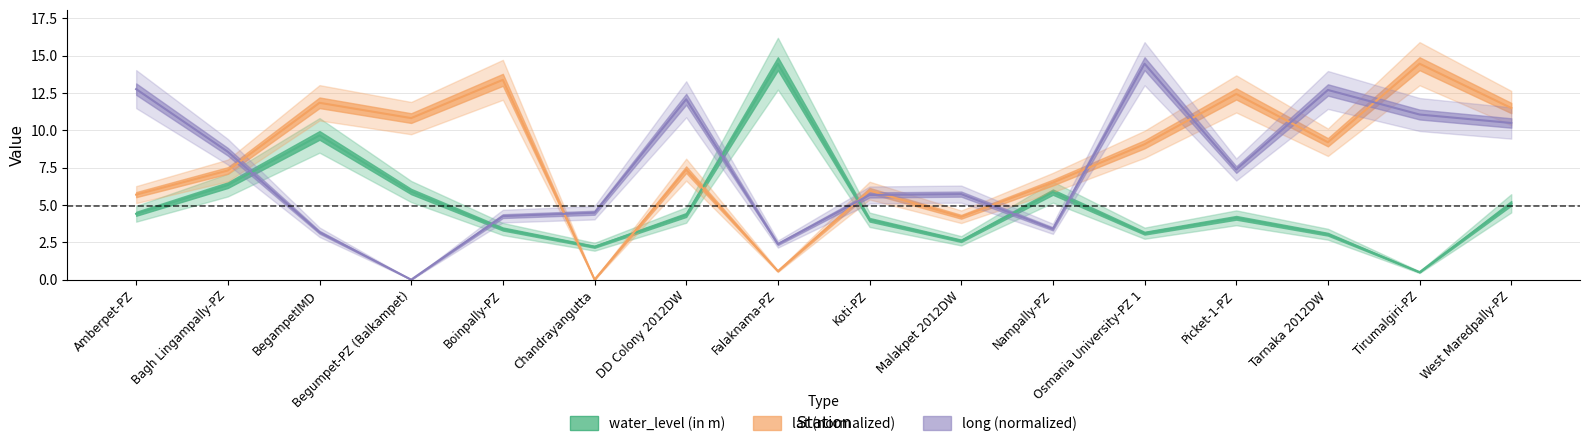

Reading left to right, what are all the values shown in this chart?

water_level (in m): Amberpet-PZ=4.4	Bagh Lingampally-PZ=6.3	BegampetIMD=9.7	Begumpet-PZ (Balkampet)=5.9	Boinpally-PZ=3.4	Chandrayangutta=2.2	DD Colony 2012DW=4.3	Falaknama-PZ=14.5	Koti-PZ=4.0	Malakpet 2012DW=2.6	Nampally-PZ=5.9	Osmania University-PZ 1=3.1	Picket-1-PZ=4.1	Tarnaka 2012DW=3.0	Tirumalgiri-PZ=0.5	West Maredpally-PZ=5.1
lat: Amberpet-PZ=5.7	Bagh Lingampally-PZ=7.3	BegampetIMD=11.8	Begumpet-PZ (Balkampet)=10.8	Boinpally-PZ=13.4	Chandrayangutta=0.0	DD Colony 2012DW=7.4	Falaknama-PZ=0.6	Koti-PZ=6.0	Malakpet 2012DW=4.2	Nampally-PZ=6.5	Osmania University-PZ 1=9.1	Picket-1-PZ=12.4	Tarnaka 2012DW=9.2	Tirumalgiri-PZ=14.5	West Maredpally-PZ=11.5
long: Amberpet-PZ=12.8	Bagh Lingampally-PZ=8.6	BegampetIMD=3.2	Begumpet-PZ (Balkampet)=0.0	Boinpally-PZ=4.3	Chandrayangutta=4.5	DD Colony 2012DW=12.1	Falaknama-PZ=2.4	Koti-PZ=5.7	Malakpet 2012DW=5.7	Nampally-PZ=3.4	Osmania University-PZ 1=14.5	Picket-1-PZ=7.4	Tarnaka 2012DW=12.7	Tirumalgiri-PZ=11.1	West Maredpally-PZ=10.5